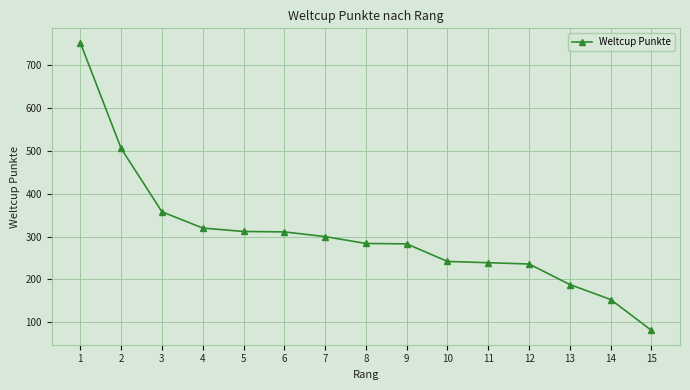

At which category does the chart reach its peak across all series?

1